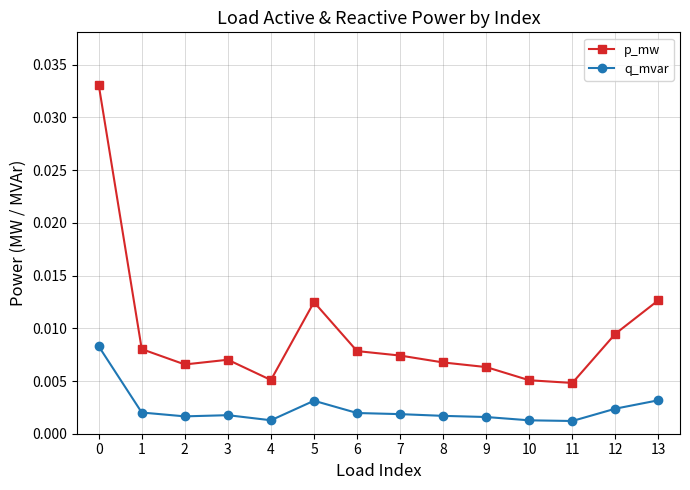

At how many categories does at least one series exceed 0?

14